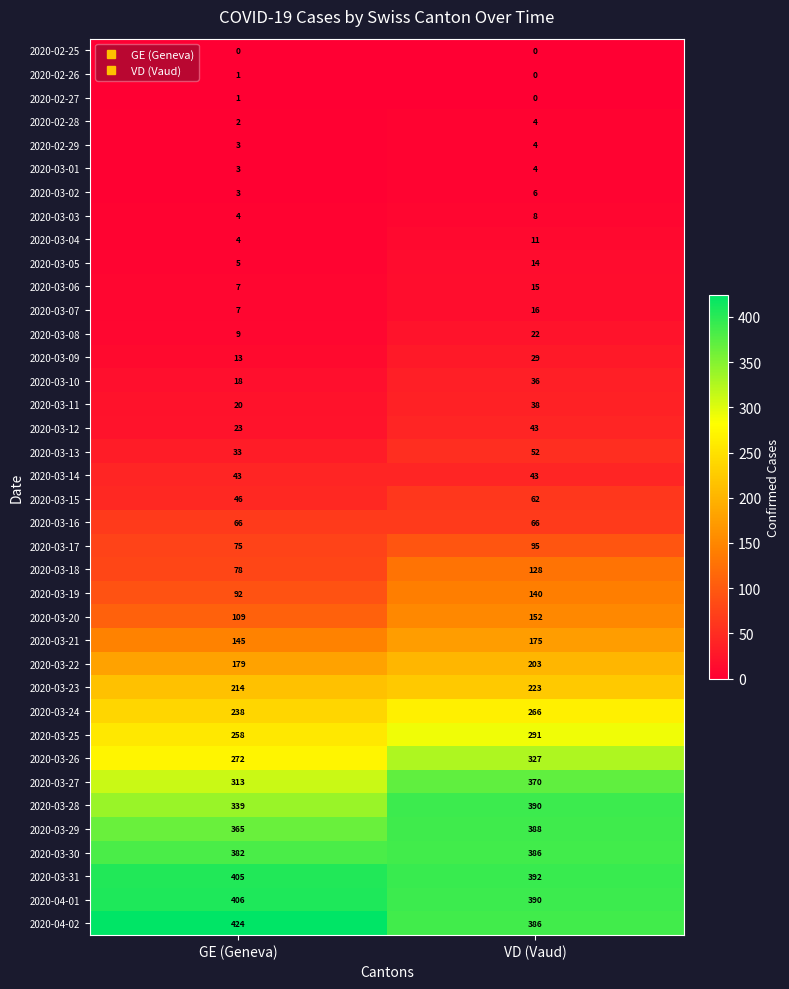

Rank the categories by 2020-03-18 value from highest to lowest.

VD (Vaud), GE (Geneva)